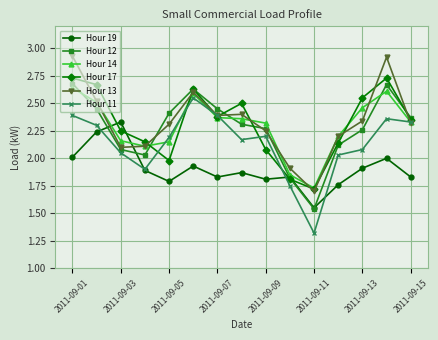

How many times do Hour 19 and Hour 13 cross each other?

2